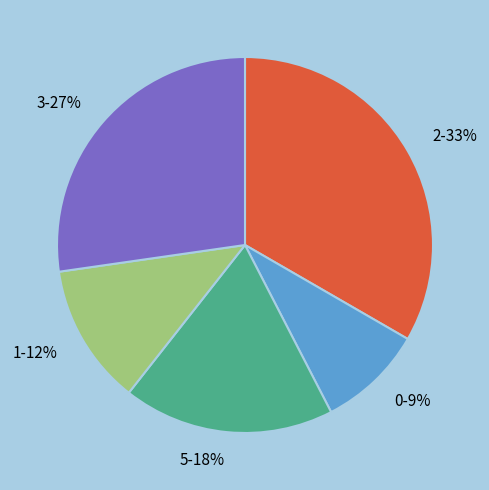

The 2-33% slice represents 33% of the pie. True or false?

True